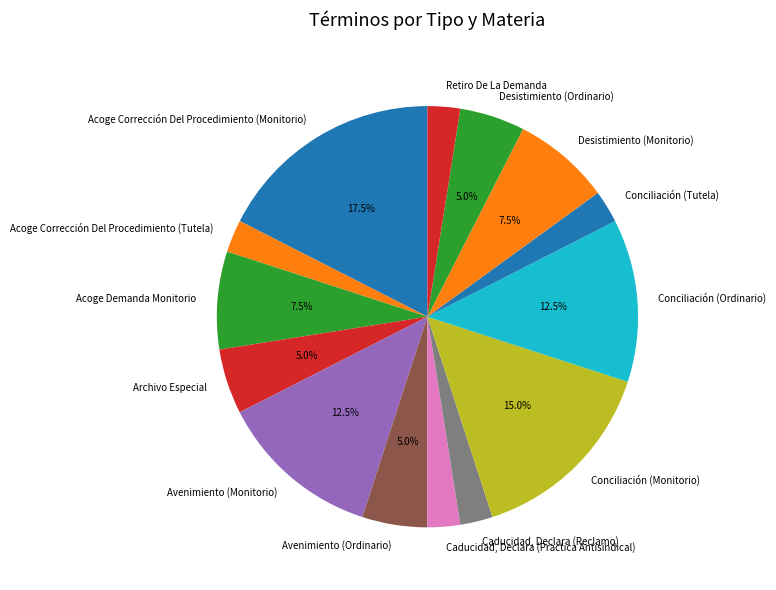

Does Desistimiento (Monitorio) represent more than half of the total?

No